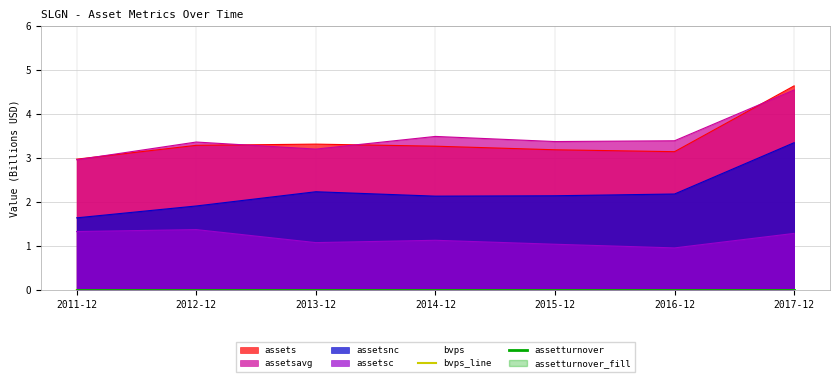

What is the lowest value of the assetsc series?

1.0